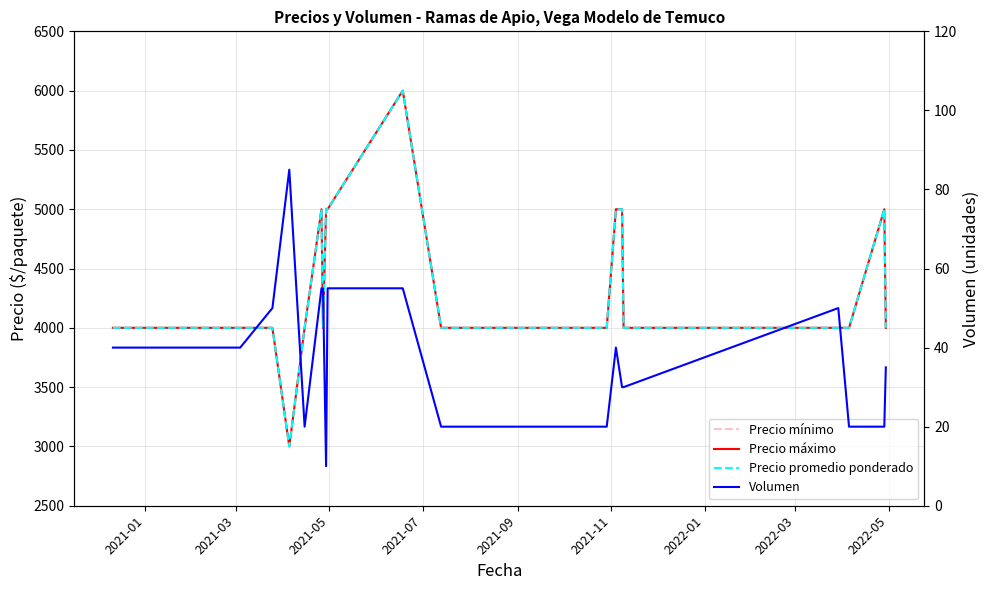

How many lines are shown in the chart?

4